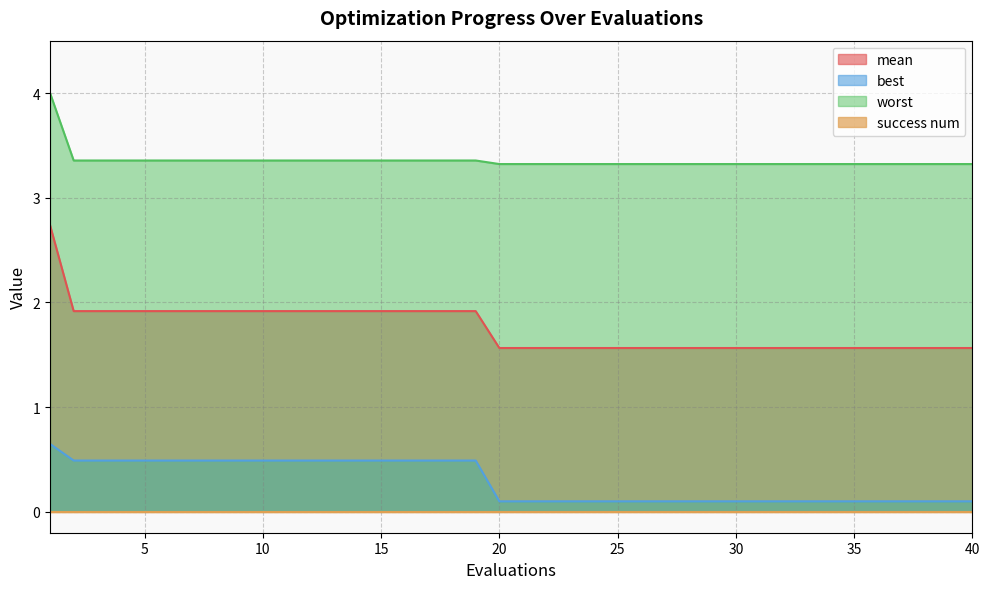

Read the best value at 6.

0.5